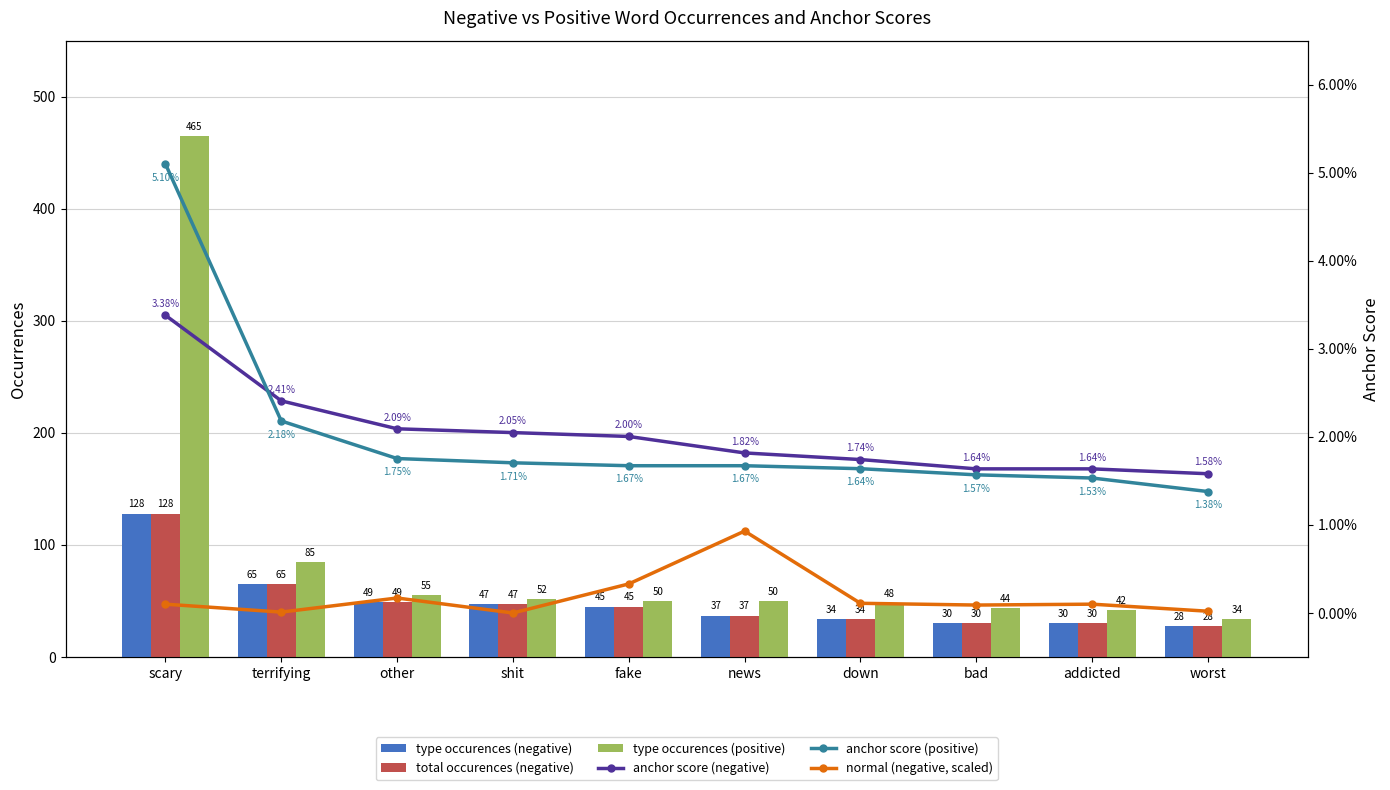

The value of total occurences (negative) at news is 54.3. True or false?

False